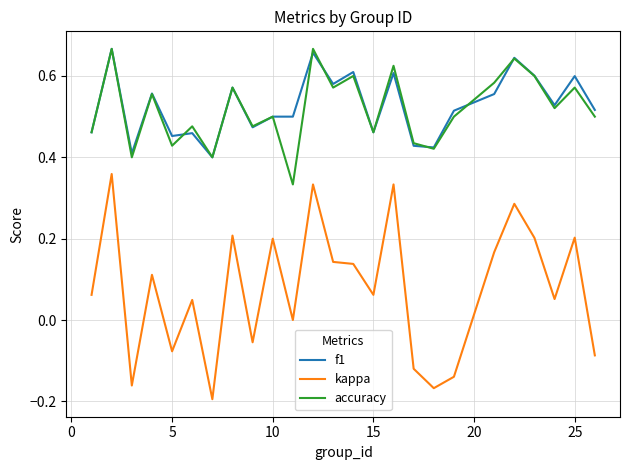

True or false: accuracy and kappa cross at least once.

False